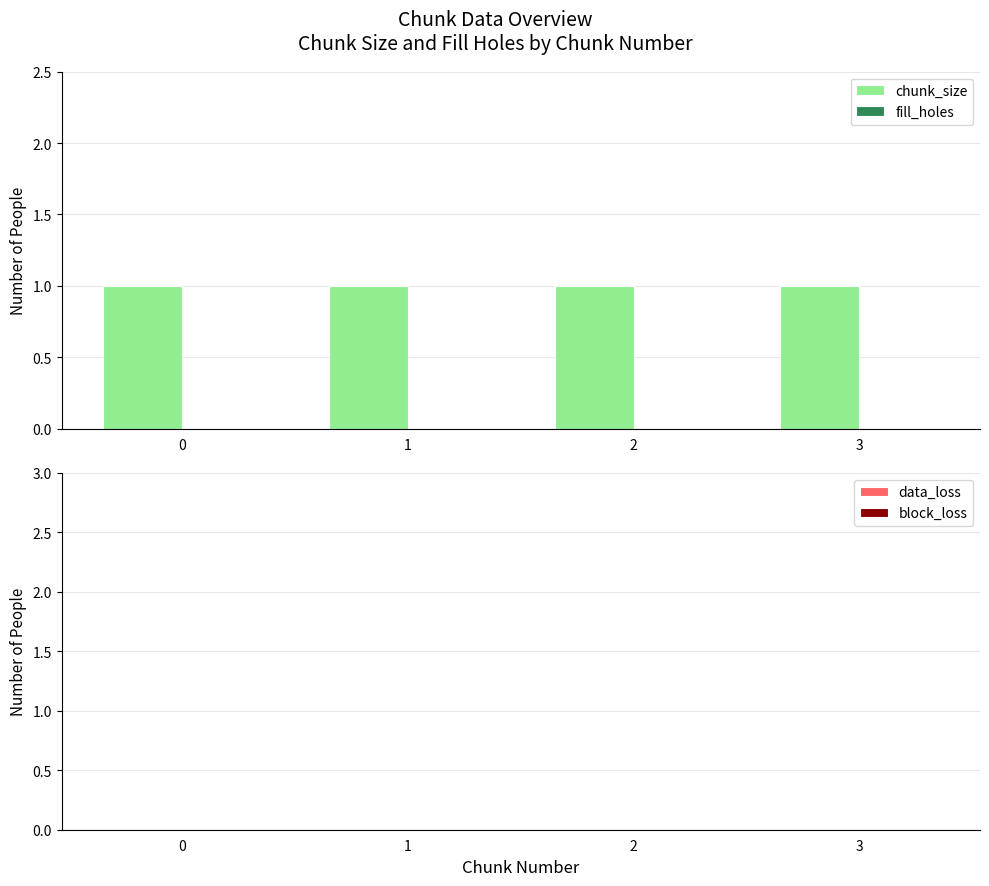

Reading right to left, list all the values displayed in this chart.

chunk_size: 3=1	2=1	1=1	0=1
fill_holes: 3=0	2=0	1=0	0=0
data_loss: 3=0	2=0	1=0	0=0
block_loss: 3=0	2=0	1=0	0=0